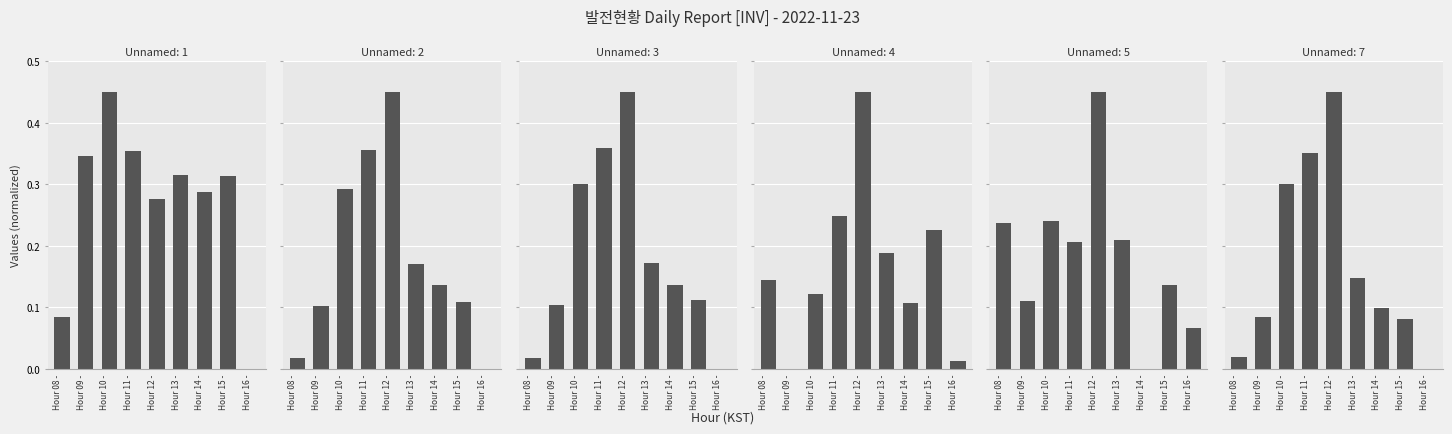

What are all the series names shown in the legend?

Unnamed: 1, Unnamed: 2, Unnamed: 3, Unnamed: 4, Unnamed: 5, Unnamed: 7